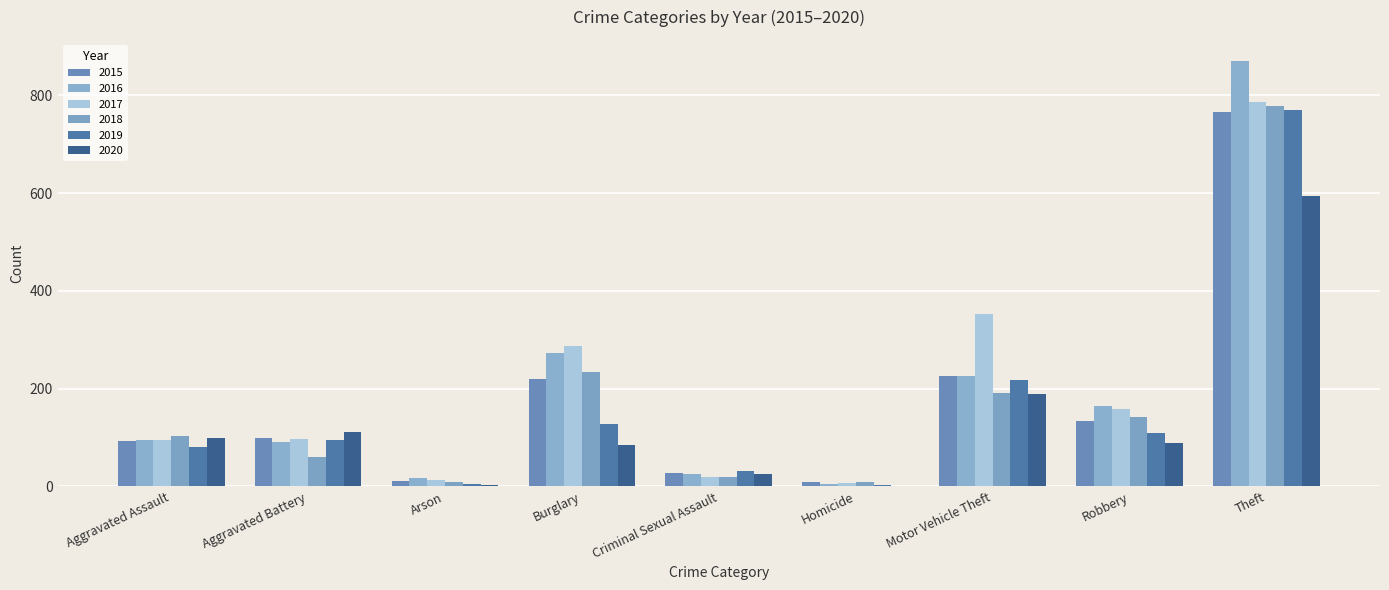

Reading left to right, transcribe all the data shown in this chart.

2015: 94	99	12	220	27	9	226	134	767
2016: 96	91	17	274	26	6	225	165	870
2017: 95	98	14	287	19	7	353	158	787
2018: 103	61	10	234	20	9	191	143	779
2019: 81	96	5	128	32	4	218	110	770
2020: 100	111	4	84	25	2	189	88	595